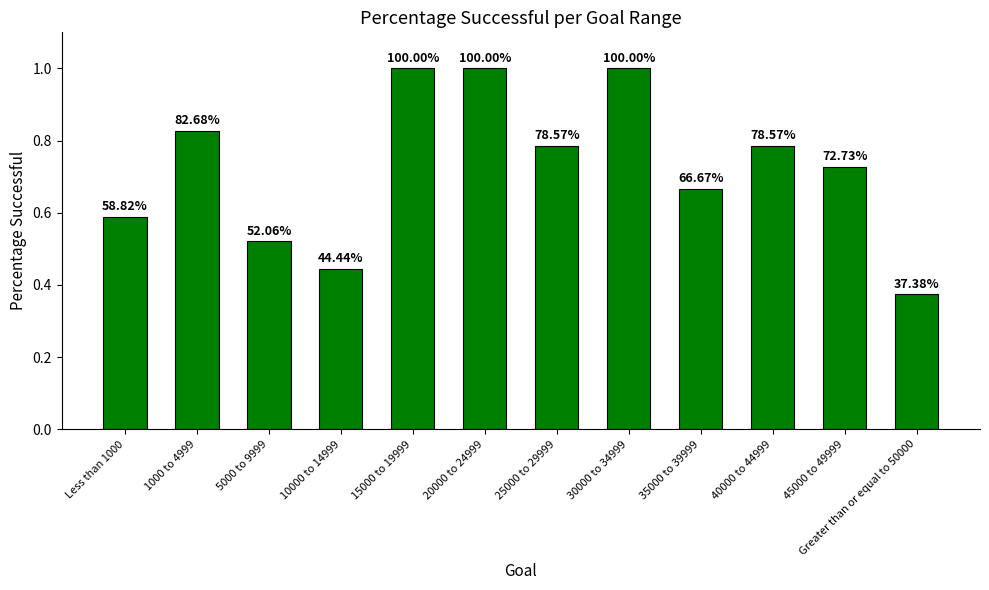

The chart shows a value of 1.2 at 40000 to 44999. True or false?

False